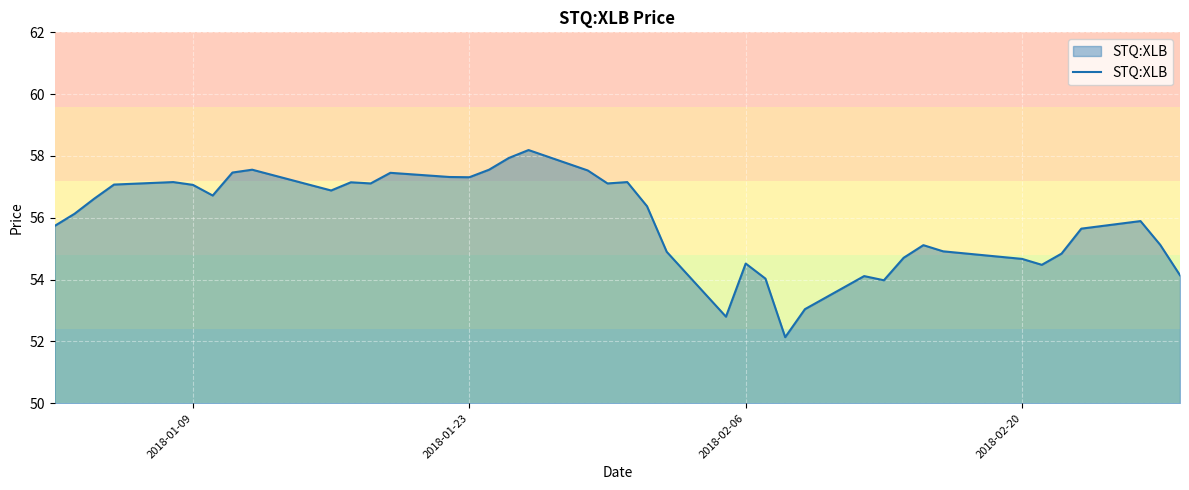

What is the minimum value shown in the chart?

52.1